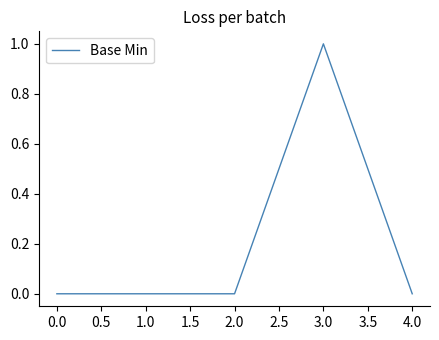

Does the chart display data point markers on the line(s)?

No